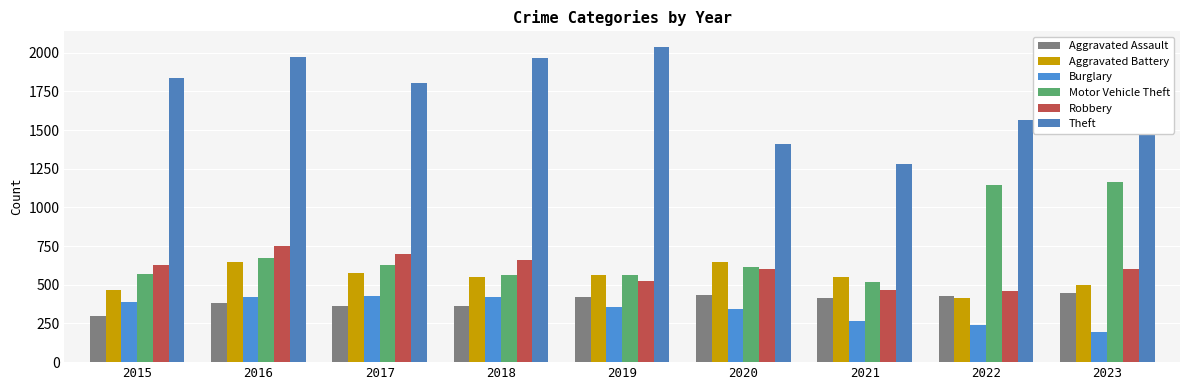

Is it true that Motor Vehicle Theft equals 572 at 2015?

True